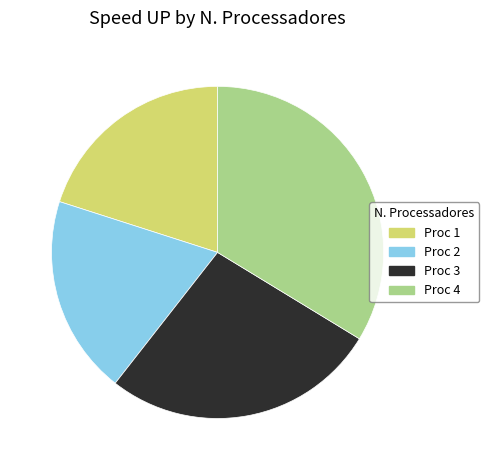

Do Proc 4 and Proc 1 together represent more than half of the pie?

Yes